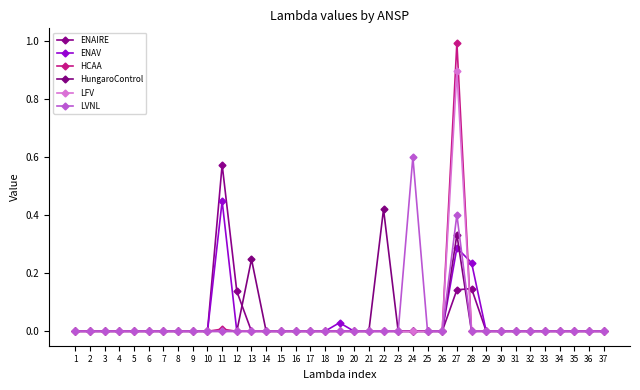

Reading left to right, transcribe all the data shown in this chart.

ENAIRE: 1=0.0	2=0.0	3=0.0	4=0.0	5=0.0	6=0.0	7=0.0	8=0.0	9=0.0	10=0.0	11=0.6	12=0.1	13=0.0	14=0.0	15=0.0	16=0.0	17=0.0	18=0.0	19=0.0	20=0.0	21=0.0	22=0.0	23=0.0	24=0.0	25=0.0	26=0.0	27=0.1	28=0.1	29=0.0	30=0.0	31=0.0	32=0.0	33=0.0	34=0.0	35=0.0	36=0.0	37=0.0
ENAV: 1=0.0	2=0.0	3=0.0	4=0.0	5=0.0	6=0.0	7=0.0	8=0.0	9=0.0	10=0.0	11=0.4	12=0.0	13=0.0	14=0.0	15=0.0	16=0.0	17=0.0	18=0.0	19=0.0	20=0.0	21=0.0	22=0.0	23=0.0	24=0.0	25=0.0	26=0.0	27=0.3	28=0.2	29=0.0	30=0.0	31=0.0	32=0.0	33=0.0	34=0.0	35=0.0	36=0.0	37=0.0
HCAA: 1=0.0	2=0.0	3=0.0	4=0.0	5=0.0	6=0.0	7=0.0	8=0.0	9=0.0	10=0.0	11=0.0	12=0.0	13=0.0	14=0.0	15=0.0	16=0.0	17=0.0	18=0.0	19=0.0	20=0.0	21=0.0	22=0.0	23=0.0	24=0.0	25=0.0	26=0.0	27=1.0	28=0.0	29=0.0	30=0.0	31=0.0	32=0.0	33=0.0	34=0.0	35=0.0	36=0.0	37=0.0
HungaroControl: 1=0.0	2=0.0	3=0.0	4=0.0	5=0.0	6=0.0	7=0.0	8=0.0	9=0.0	10=0.0	11=0.0	12=0.0	13=0.2	14=0.0	15=0.0	16=0.0	17=0.0	18=0.0	19=0.0	20=0.0	21=0.0	22=0.4	23=0.0	24=0.0	25=0.0	26=0.0	27=0.3	28=0.0	29=0.0	30=0.0	31=0.0	32=0.0	33=0.0	34=0.0	35=0.0	36=0.0	37=0.0
LFV: 1=0.0	2=0.0	3=0.0	4=0.0	5=0.0	6=0.0	7=0.0	8=0.0	9=0.0	10=0.0	11=0.0	12=0.0	13=0.0	14=0.0	15=0.0	16=0.0	17=0.0	18=0.0	19=0.0	20=0.0	21=0.0	22=0.0	23=0.0	24=0.0	25=0.0	26=0.0	27=0.9	28=0.0	29=0.0	30=0.0	31=0.0	32=0.0	33=0.0	34=0.0	35=0.0	36=0.0	37=0.0
LVNL: 1=0.0	2=0.0	3=0.0	4=0.0	5=0.0	6=0.0	7=0.0	8=0.0	9=0.0	10=0.0	11=0.0	12=0.0	13=0.0	14=0.0	15=0.0	16=0.0	17=0.0	18=0.0	19=0.0	20=0.0	21=0.0	22=0.0	23=0.0	24=0.6	25=0.0	26=0.0	27=0.4	28=0.0	29=0.0	30=0.0	31=0.0	32=0.0	33=0.0	34=0.0	35=0.0	36=0.0	37=0.0